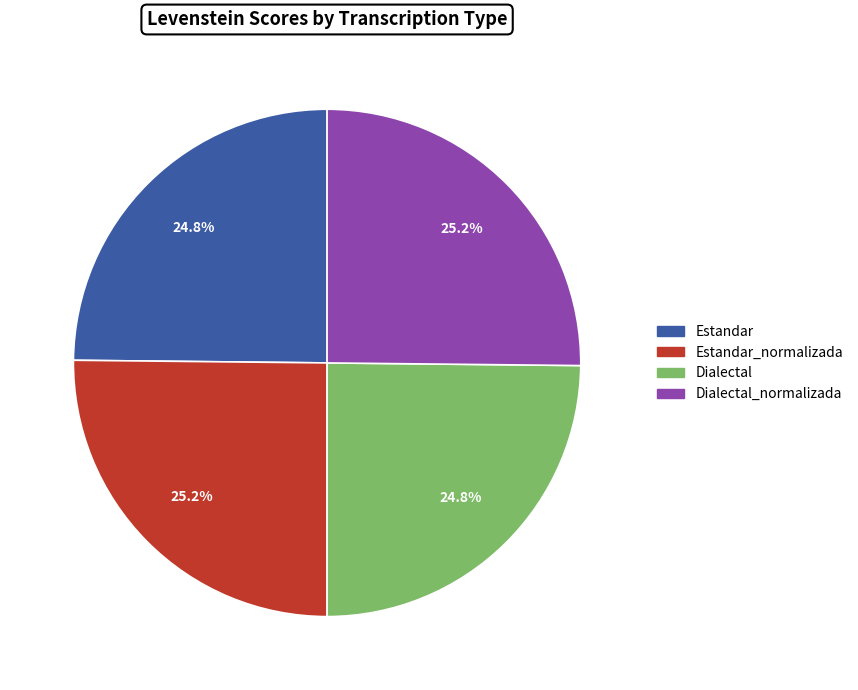

What portion of the pie excludes Estandar_normalizada?

74.8%